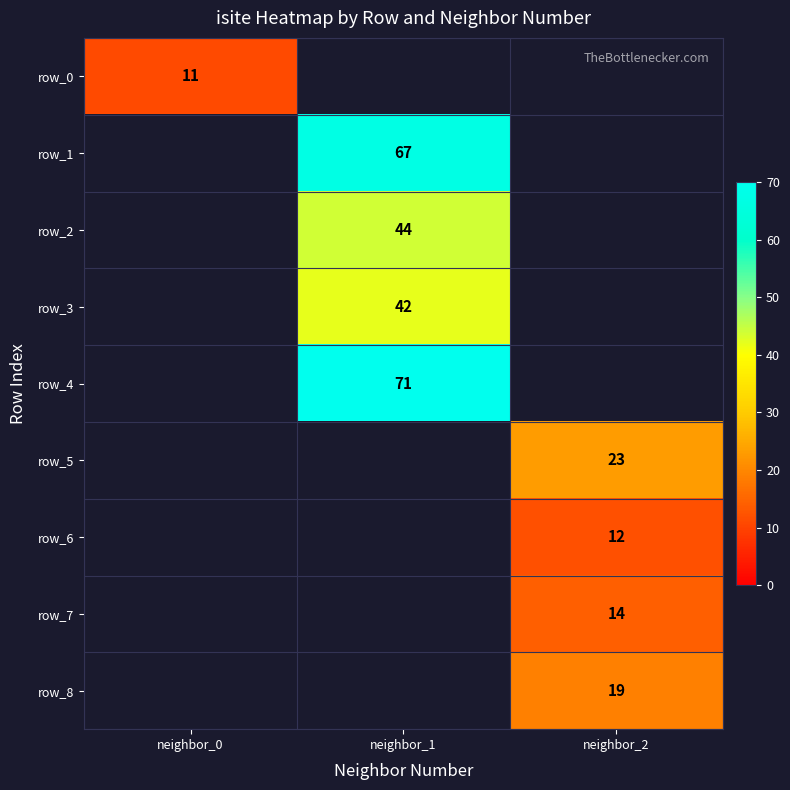

True or false: row_2 has a value of 44 at neighbor_1.

True